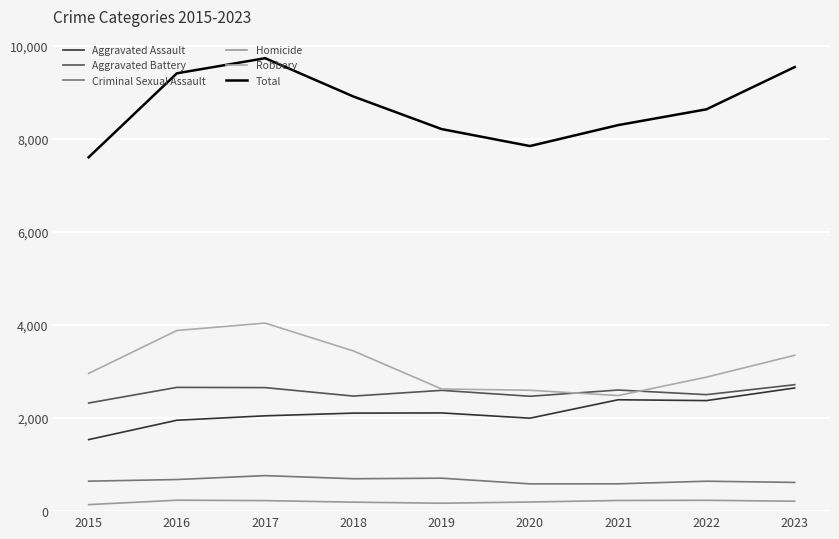

What is the lowest value of the Total series?

7603